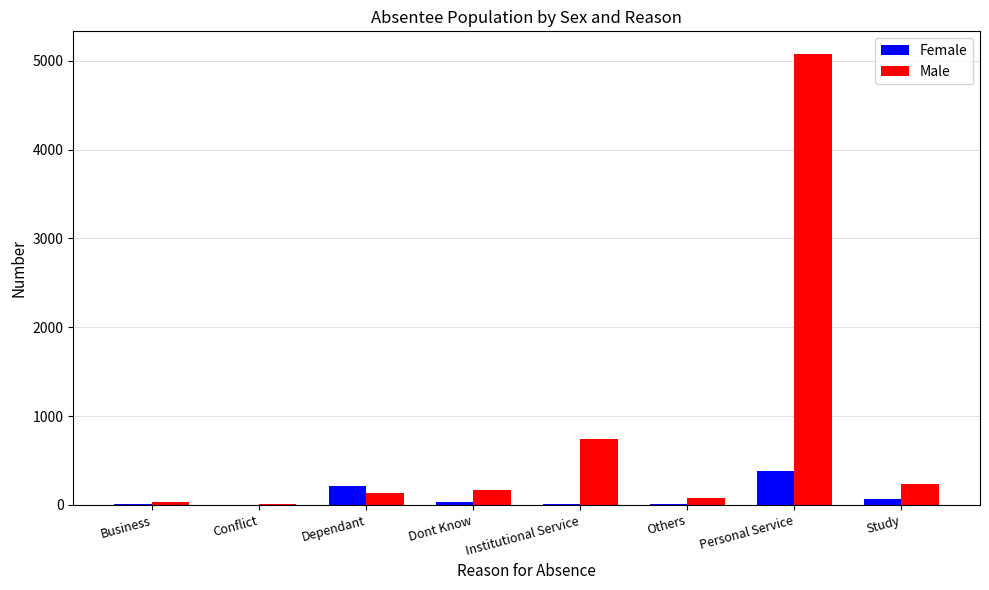

What is the average value of the Male series?

810